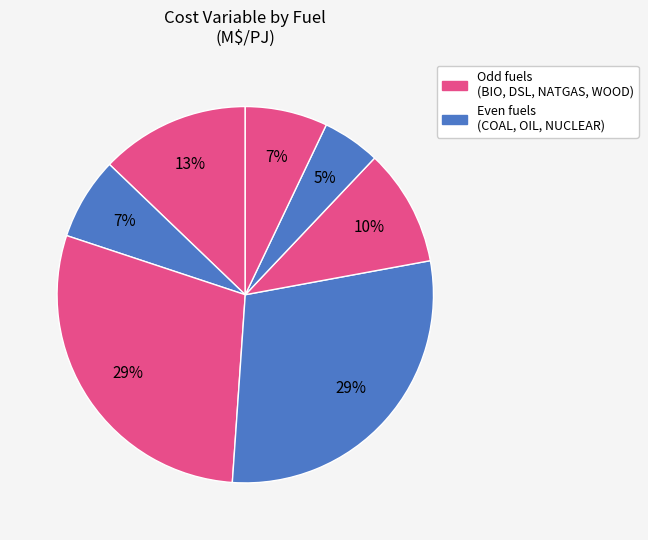

Count the number of slices in the pie.

7